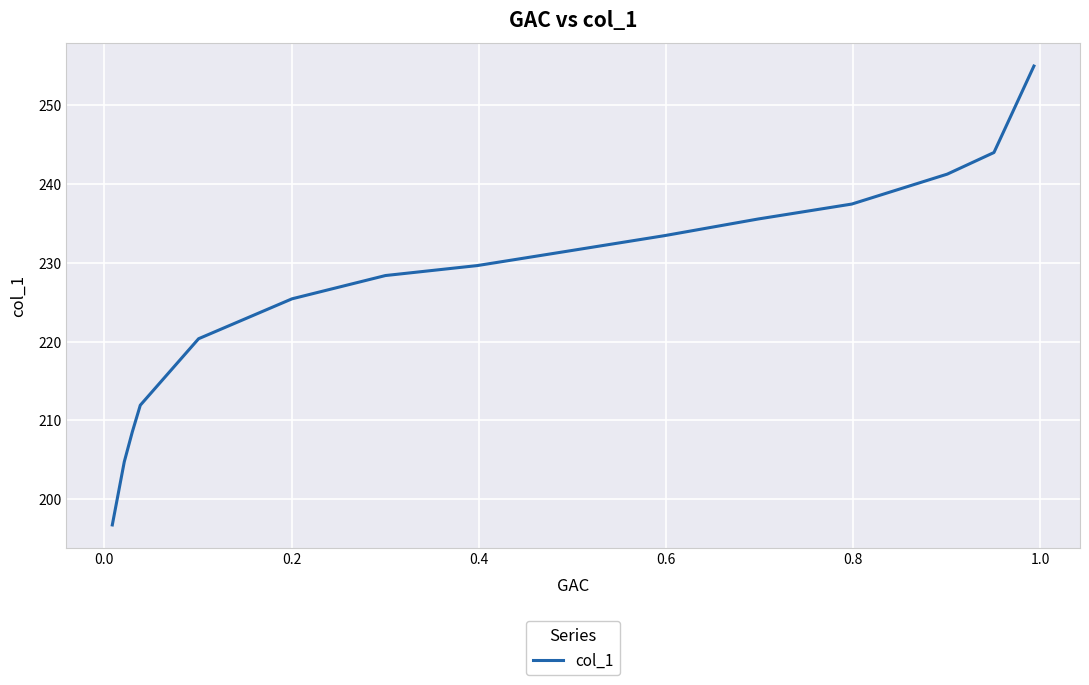

What is the greatest value displayed?

255.0